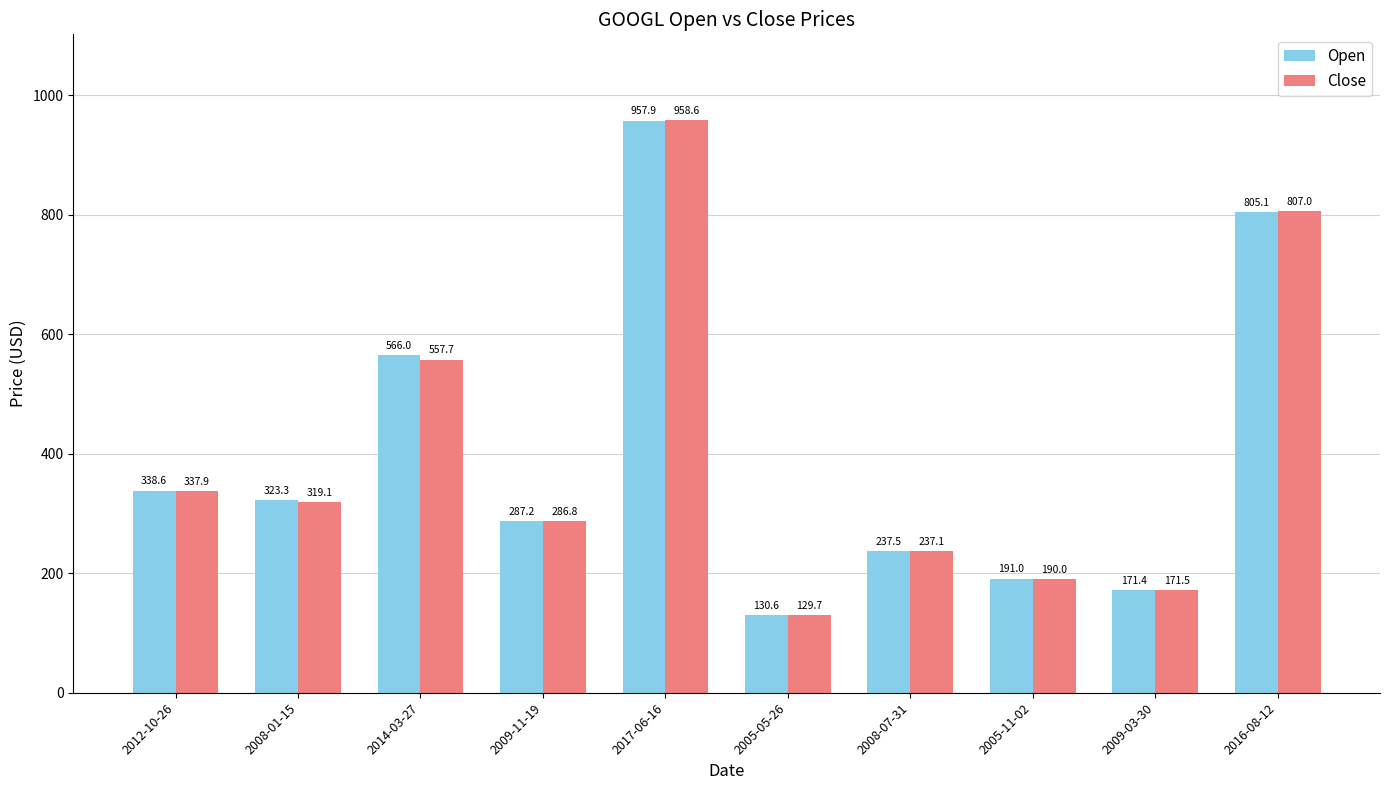

Which series has the largest range (max minus min)?

Close